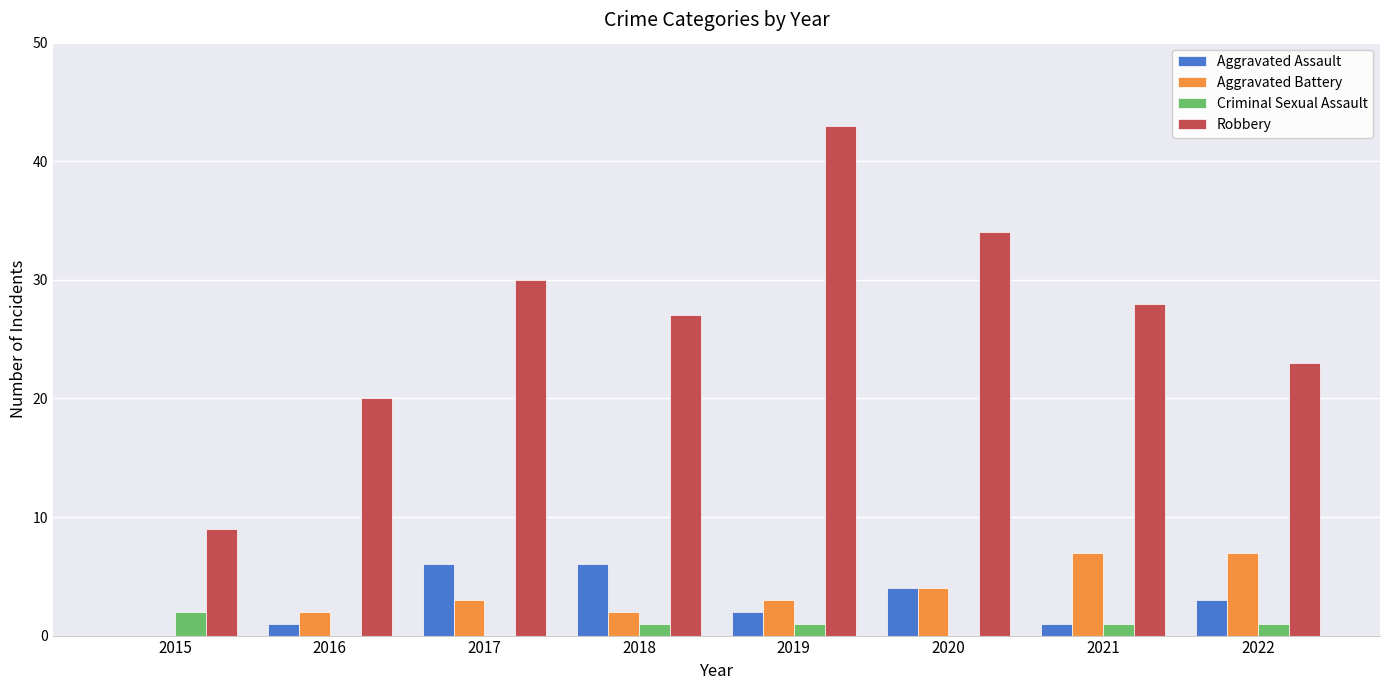

Reading left to right, list all the values displayed in this chart.

Aggravated Assault: 0	1	6	6	2	4	1	3
Aggravated Battery: 0	2	3	2	3	4	7	7
Criminal Sexual Assault: 2	0	0	1	1	0	1	1
Robbery: 9	20	30	27	43	34	28	23